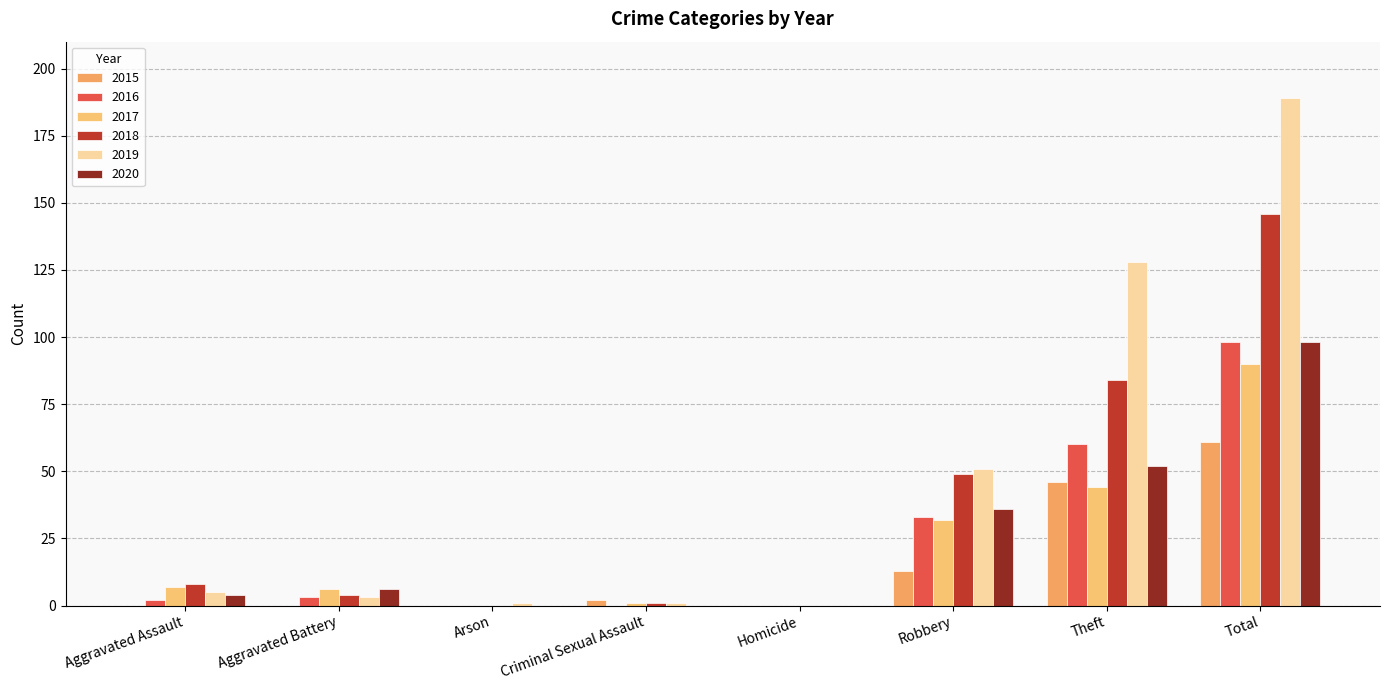

Count the number of data series in this chart.

6